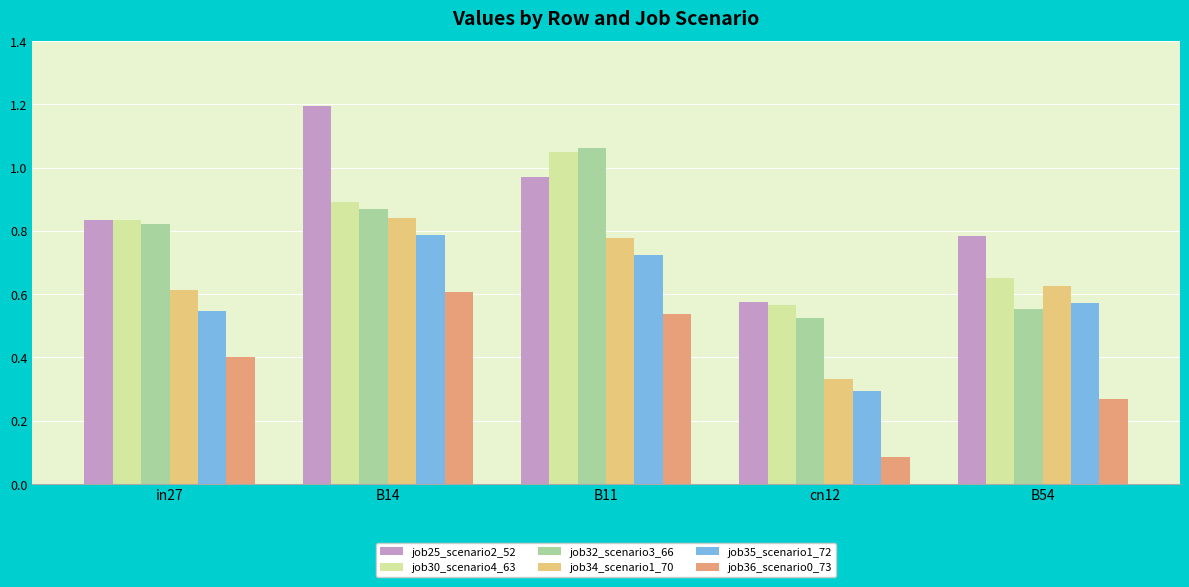

At which label is job30_scenario4_63 closest to 0?

cn12